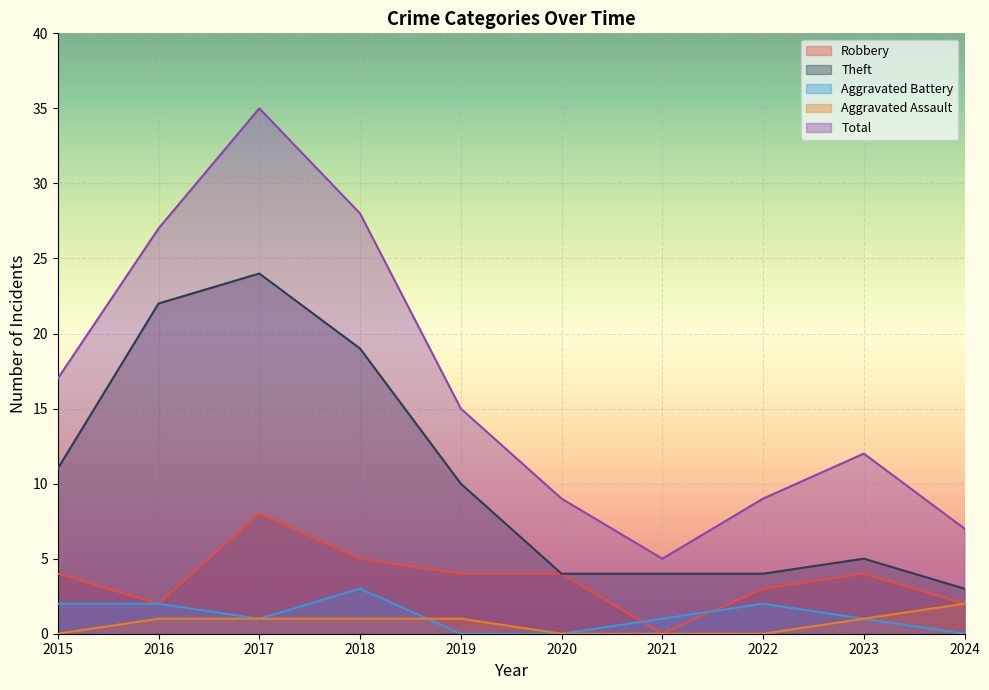

What is the sum of all Robbery values?

36